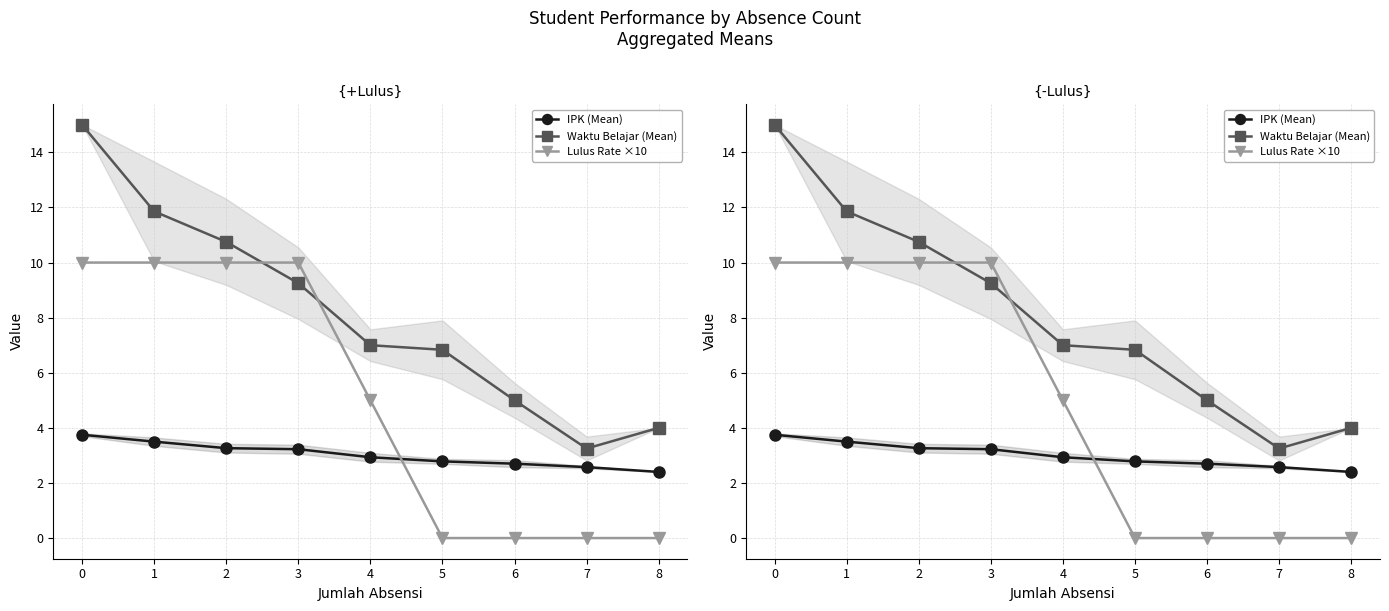

What is the difference between the second highest and second lowest values in the Lulus Rate ×10 series?

10.0